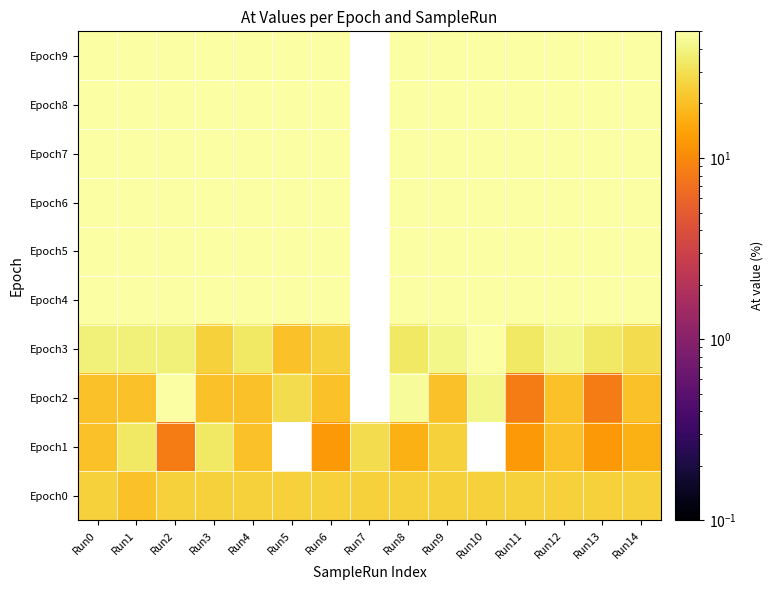

At how many categories does at least one series exceed 47?

14